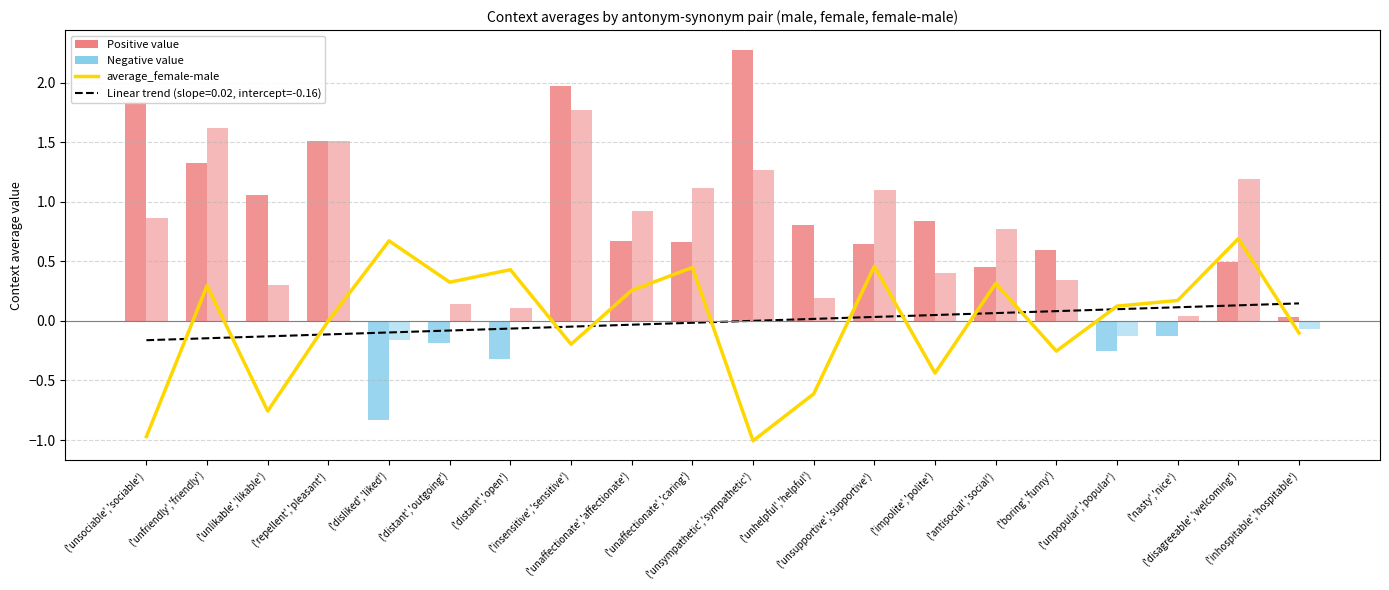

What is the difference between the second highest and second lowest values?

1.6